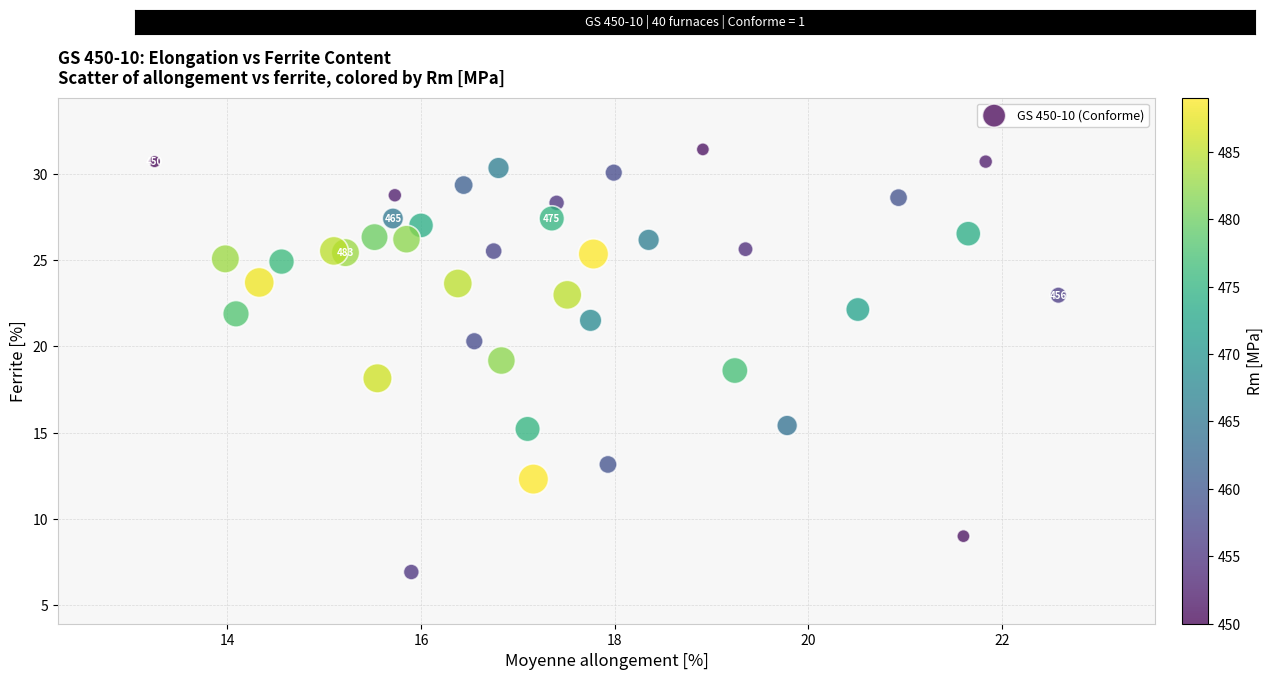

What is the range of Y values (max minus min)?

24.5